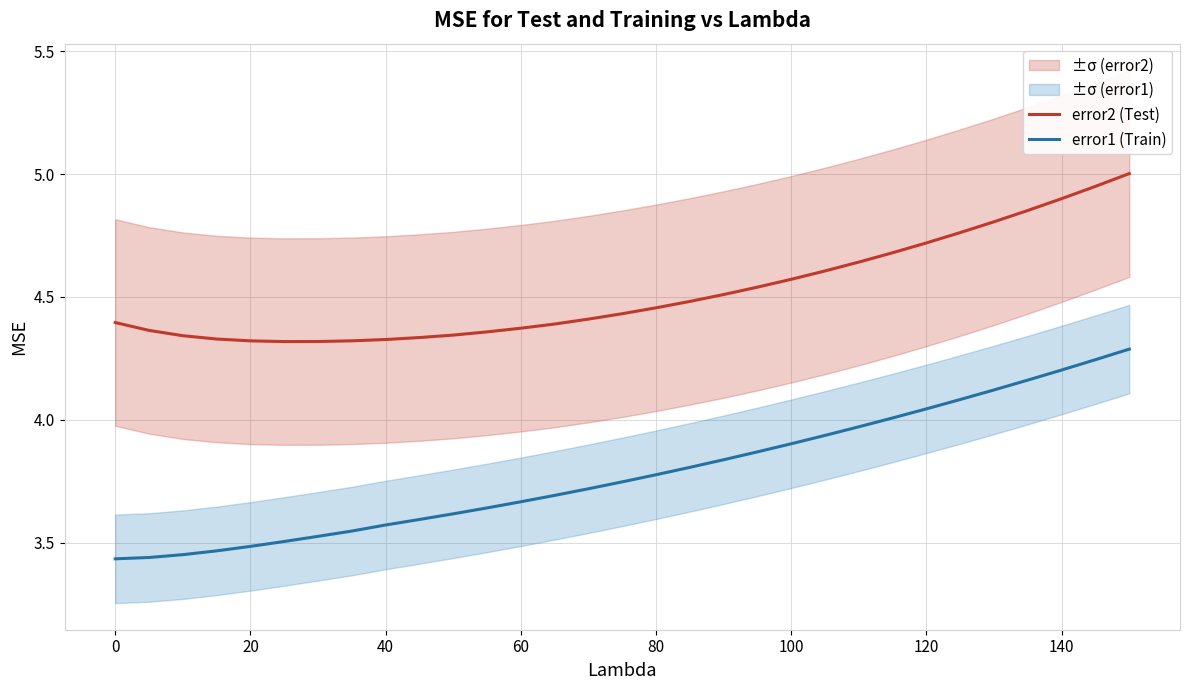

True or false: error2 (Test) and error1 (Train) intersect in this chart.

False